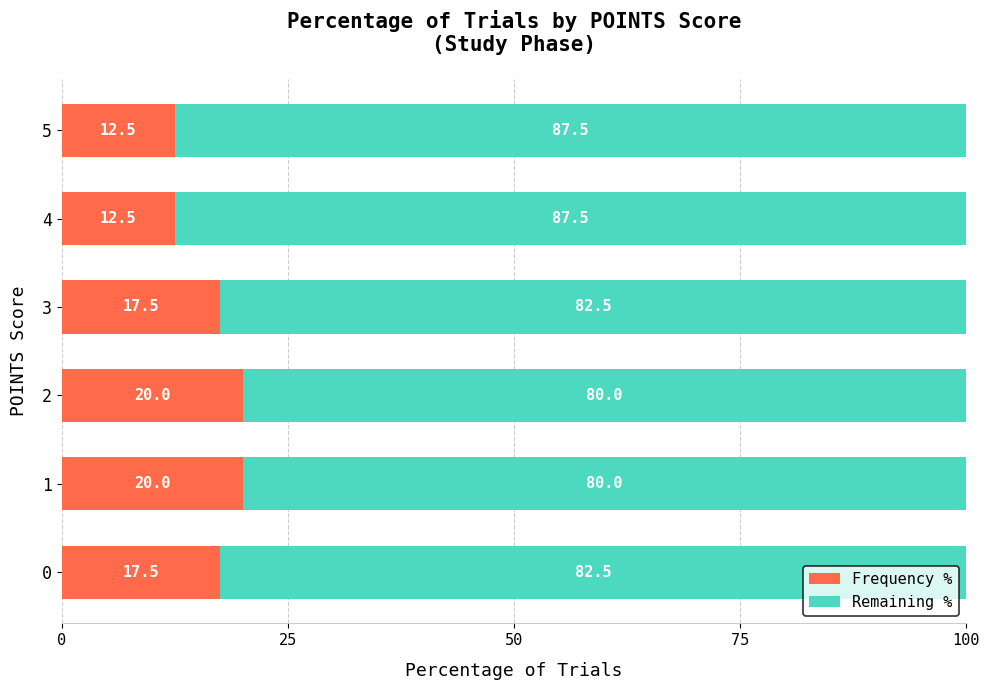

What is the minimum value for Frequency %?

12.5